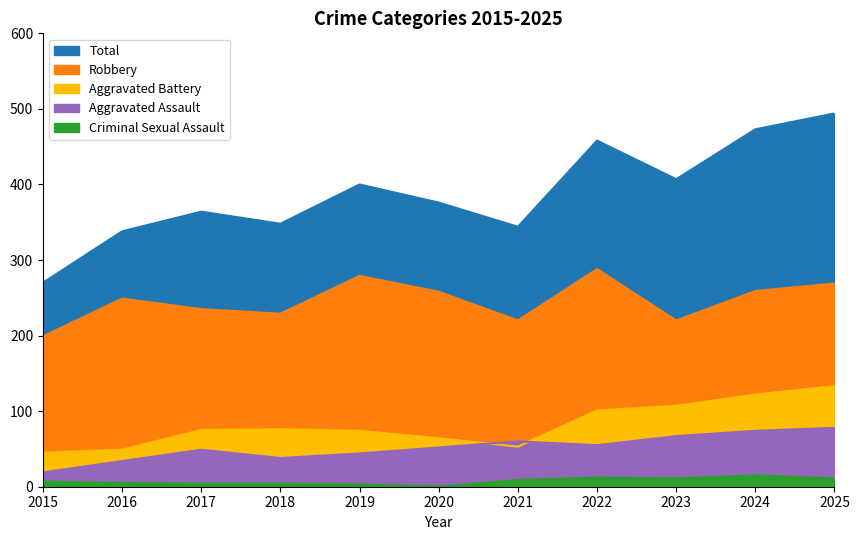

Read the Aggravated Battery value at 2020, to the nearest 5.

65